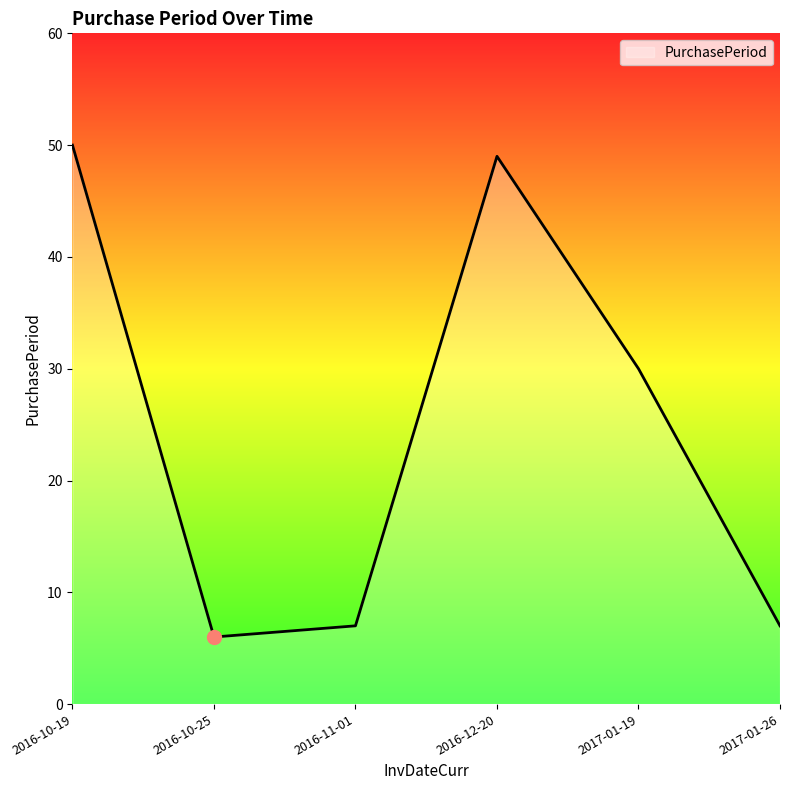

Which has a higher value, 2016-10-25 or 2016-11-01?

2016-11-01